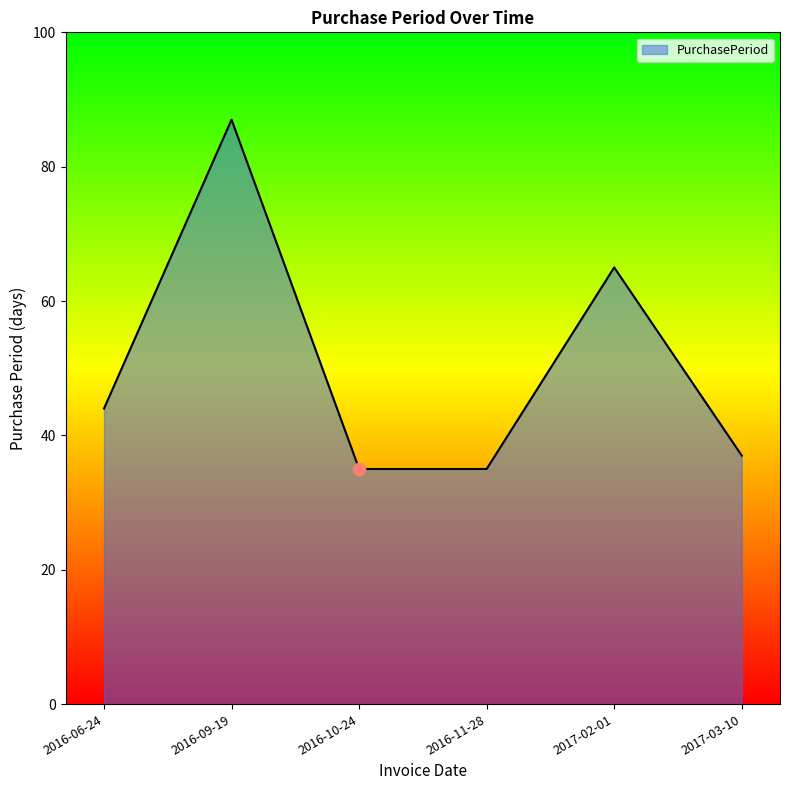

Between 2017-02-01 and 2016-09-19, which is larger?

2016-09-19